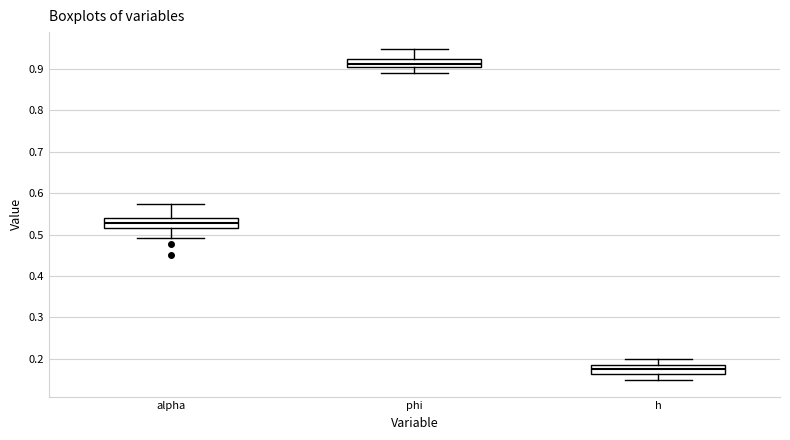

Which box has the lowest median line?

h